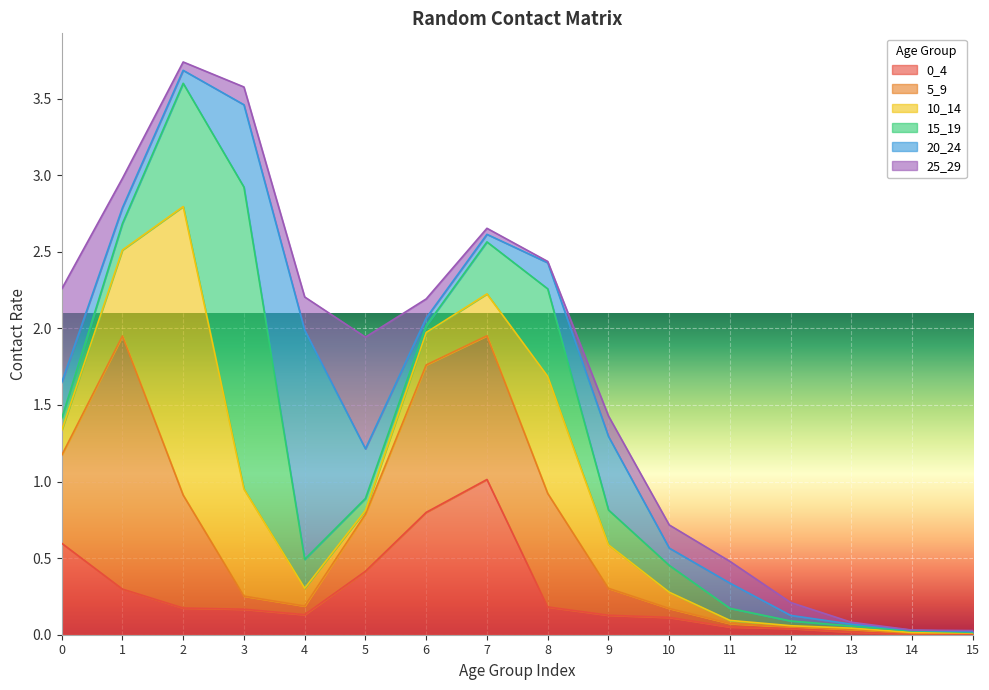

True or false: 15_19 and 10_14 cross at least once.

True